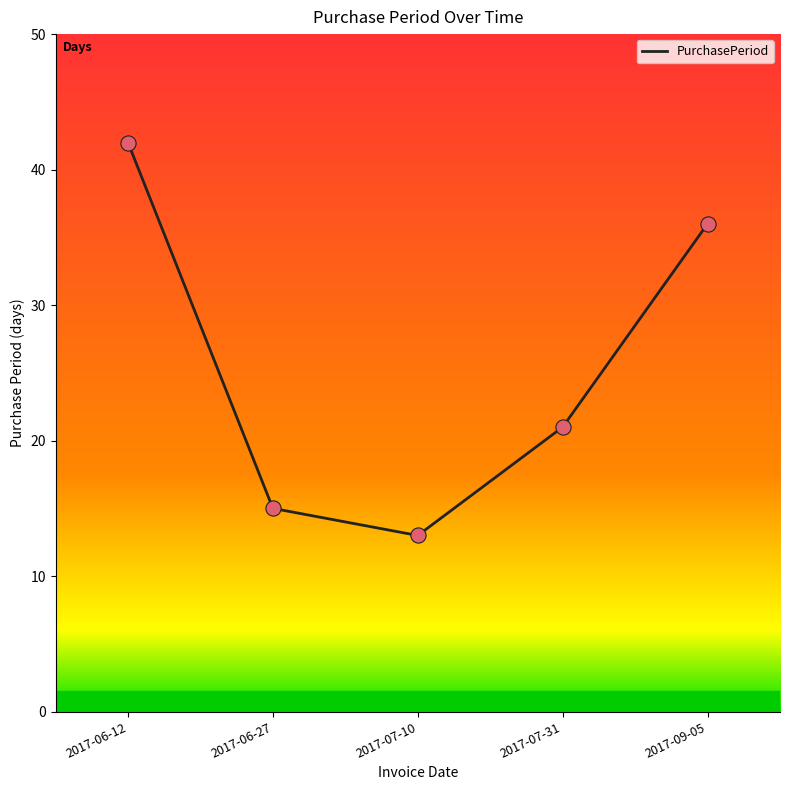

Approximately how many times larger is the value at 2017-09-05 compared to 2017-06-27?

2.4